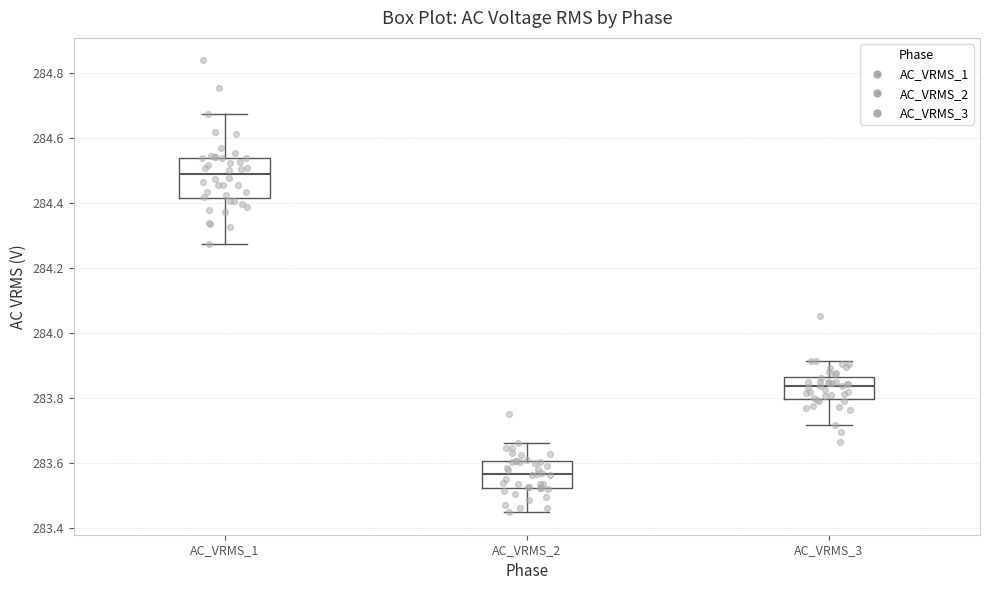

Which box's median line is the highest?

AC_VRMS_1